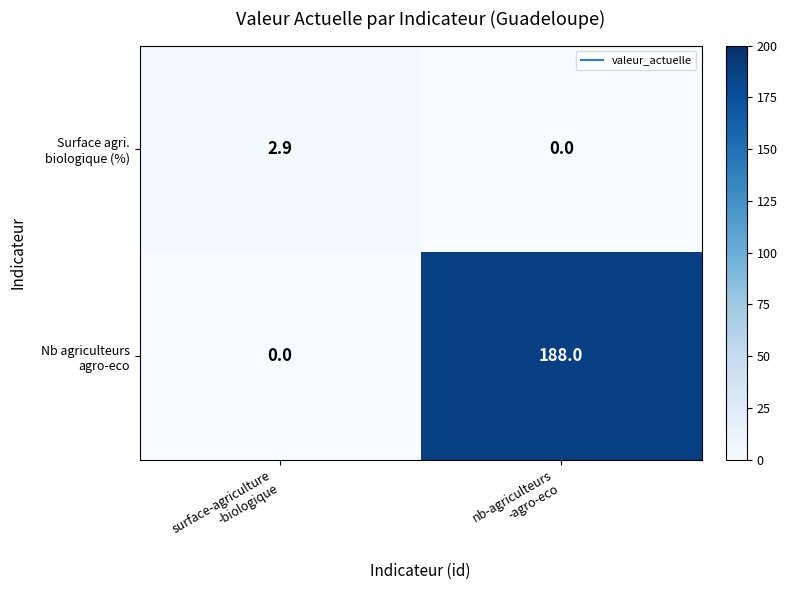

What is the greatest value displayed?

188.0